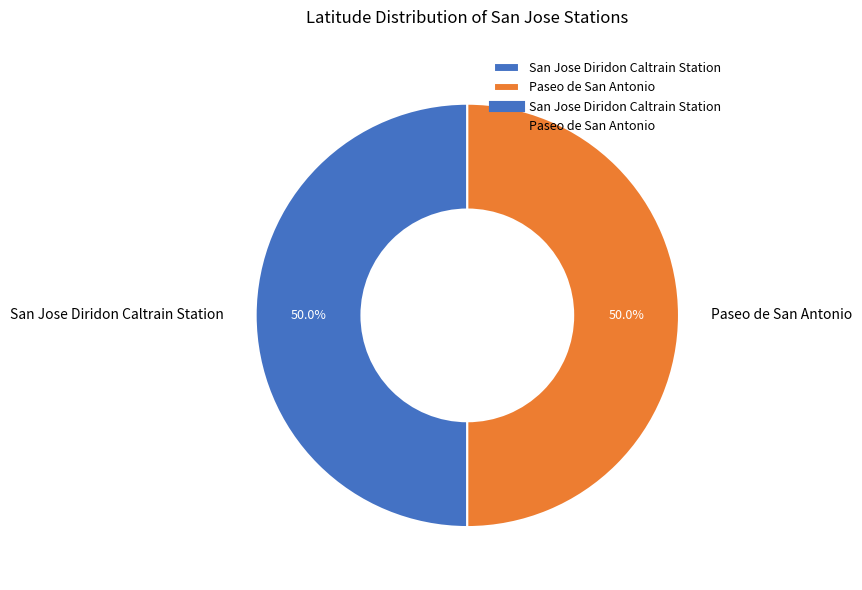

What is the total percentage of Paseo de San Antonio and San Jose Diridon Caltrain Station?

100.0%